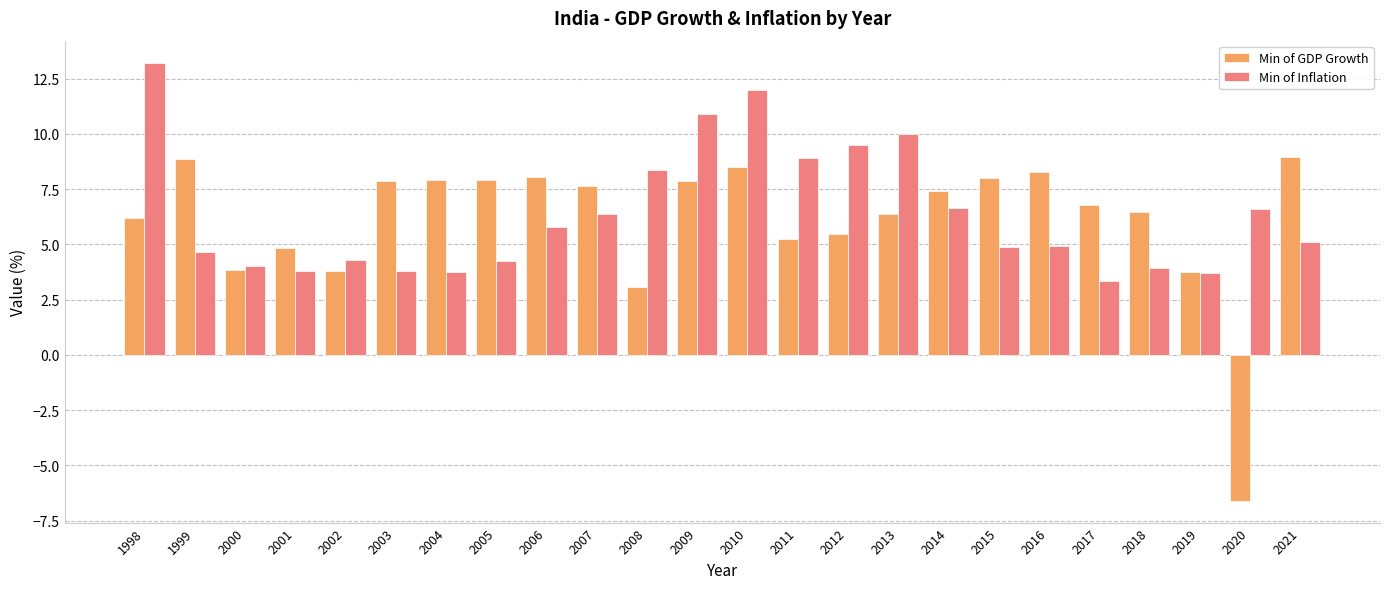

Is it true that Min of Inflation equals 6.4 at 2015?

False